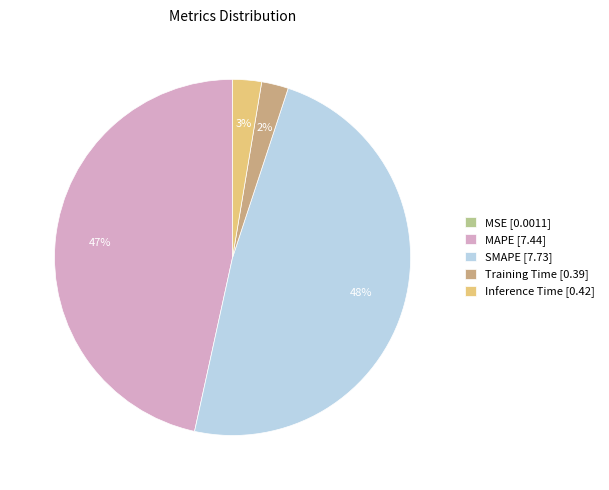

Do SMAPE [7.73] and MAPE [7.44] together represent more than half of the pie?

Yes